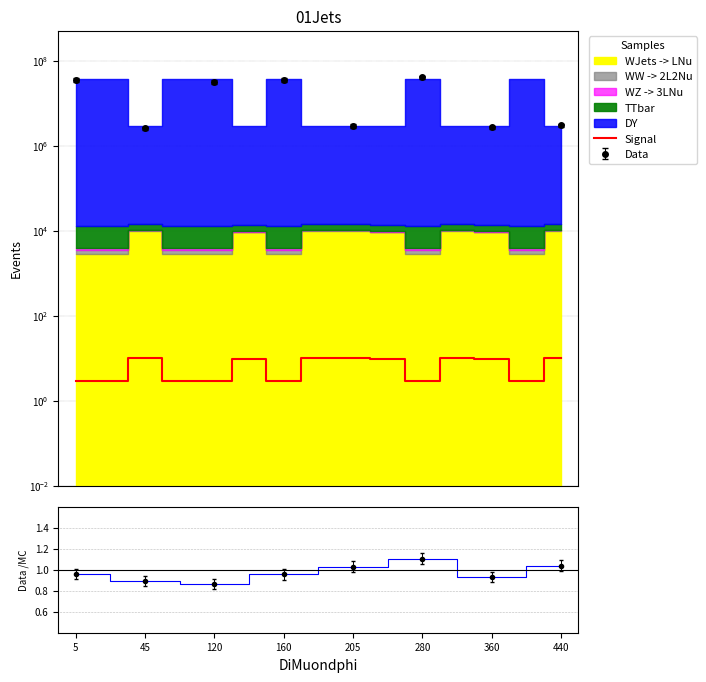

How many lines are shown in the chart?

1